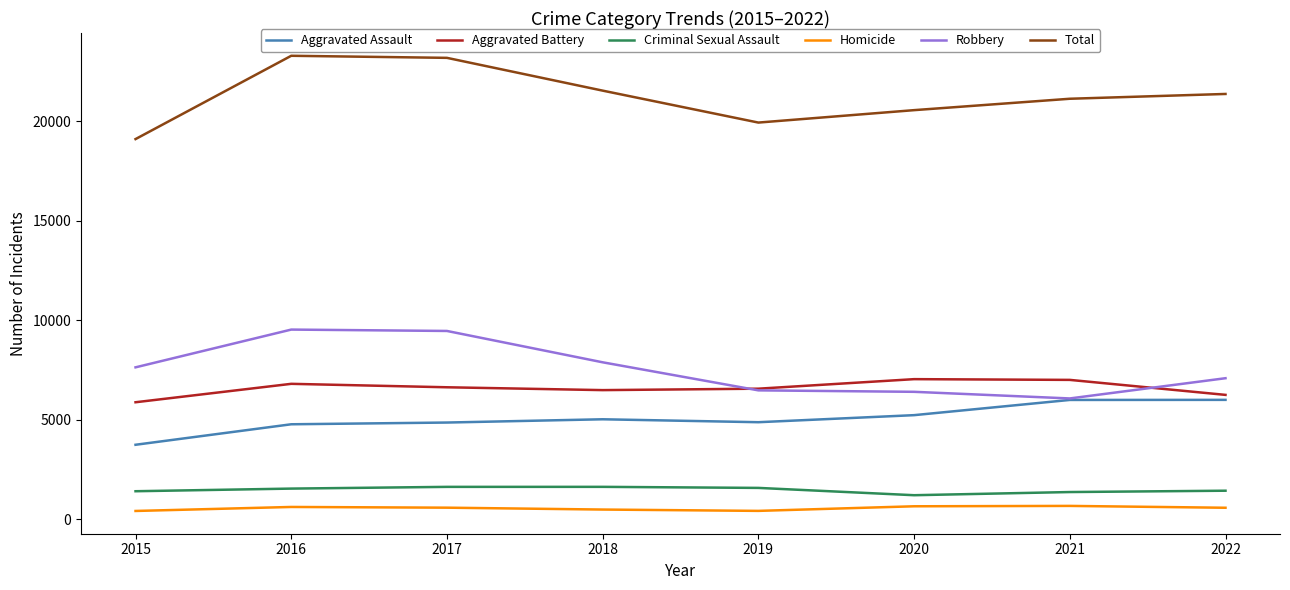

What is the minimum value for Criminal Sexual Assault?

1213